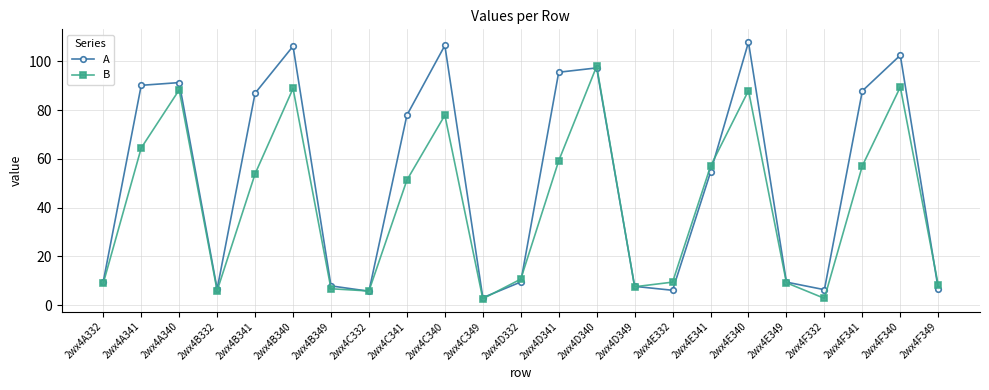

What is the difference between the B values at 2wx4D349 and 2wx4D332?

3.1